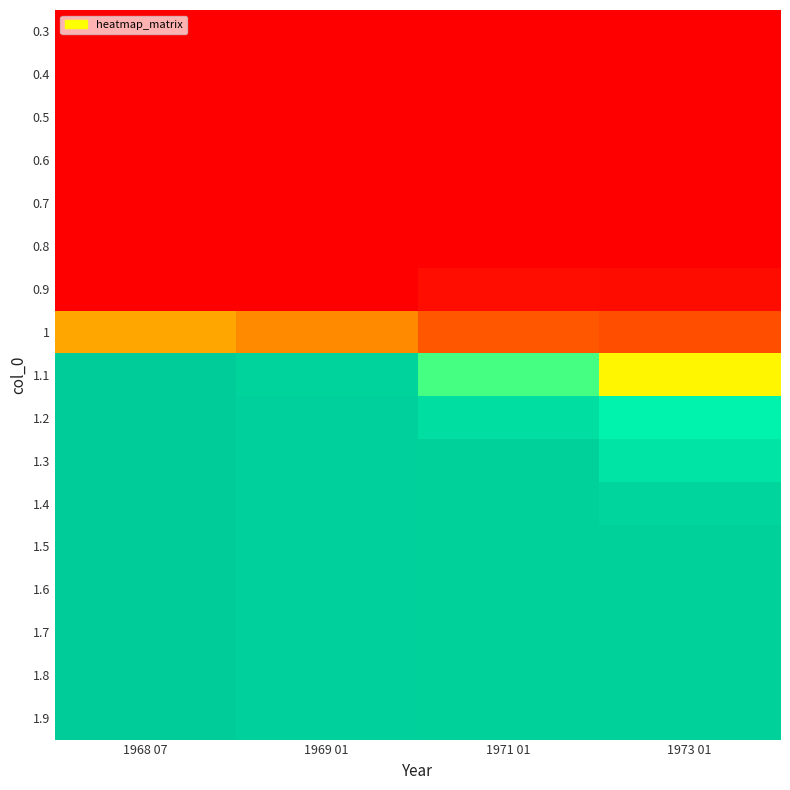

What is the difference between the highest and lowest values at 1973 01?

1.0